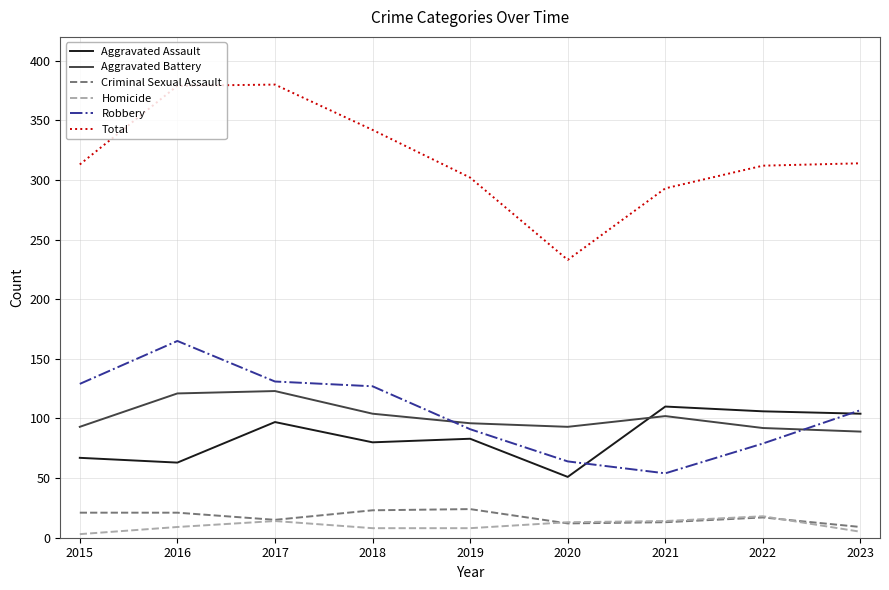

Which series has the largest total across all categories?

Total